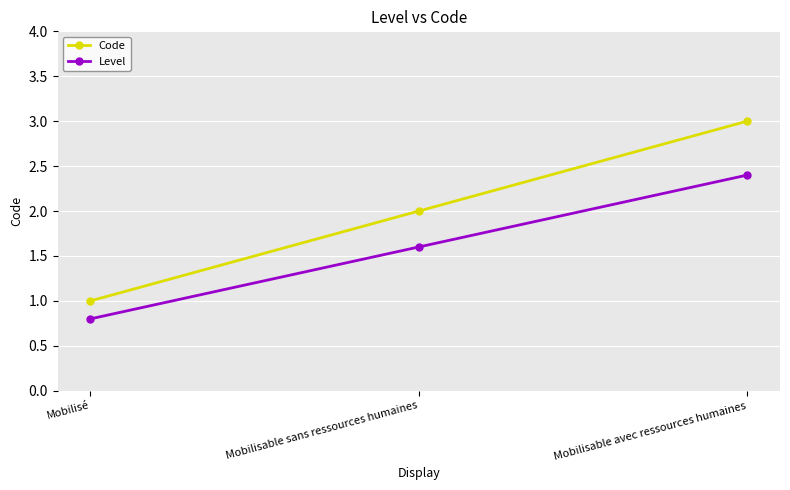

Reading left to right, extract all data points from this chart.

Code: Mobilisé=1.0	Mobilisable sans ressources humaines=2.0	Mobilisable avec ressources humaines=3.0
Level: Mobilisé=0.8	Mobilisable sans ressources humaines=1.6	Mobilisable avec ressources humaines=2.4